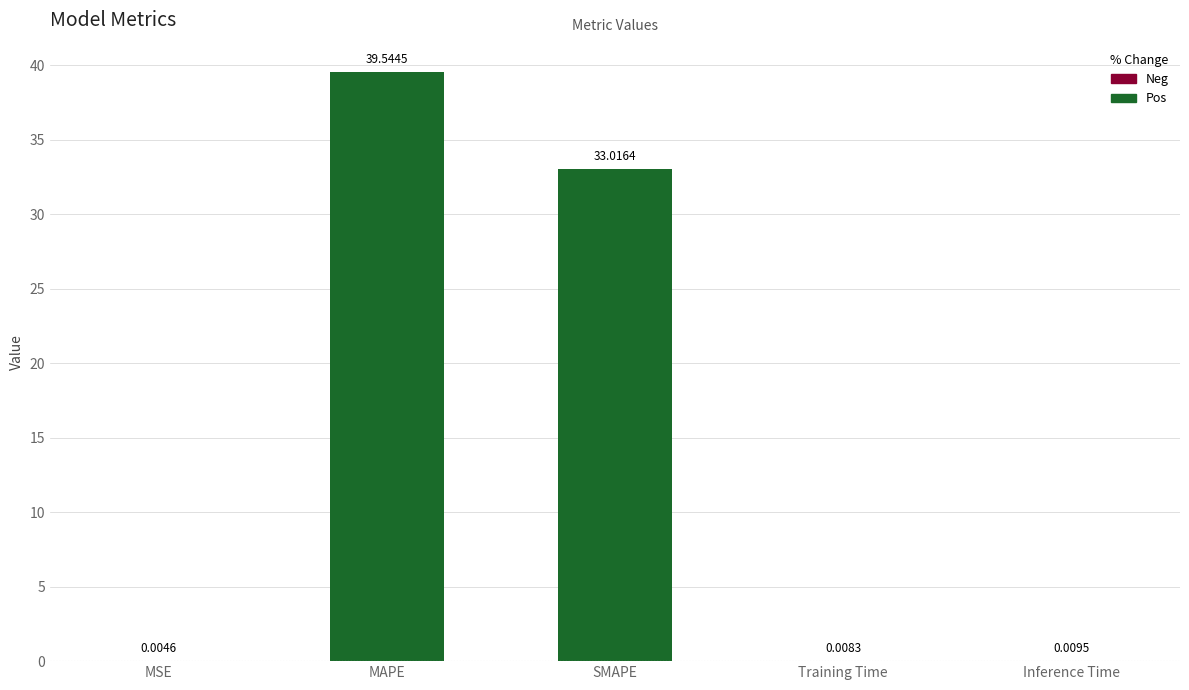

Where is the data nearest to the value 19?

SMAPE